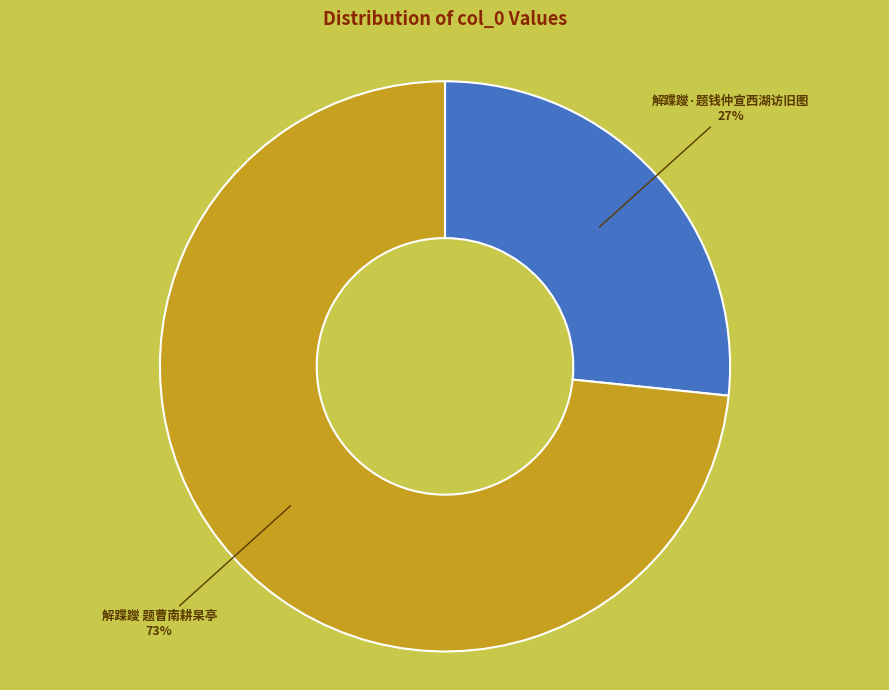

Count the number of slices in the pie.

2